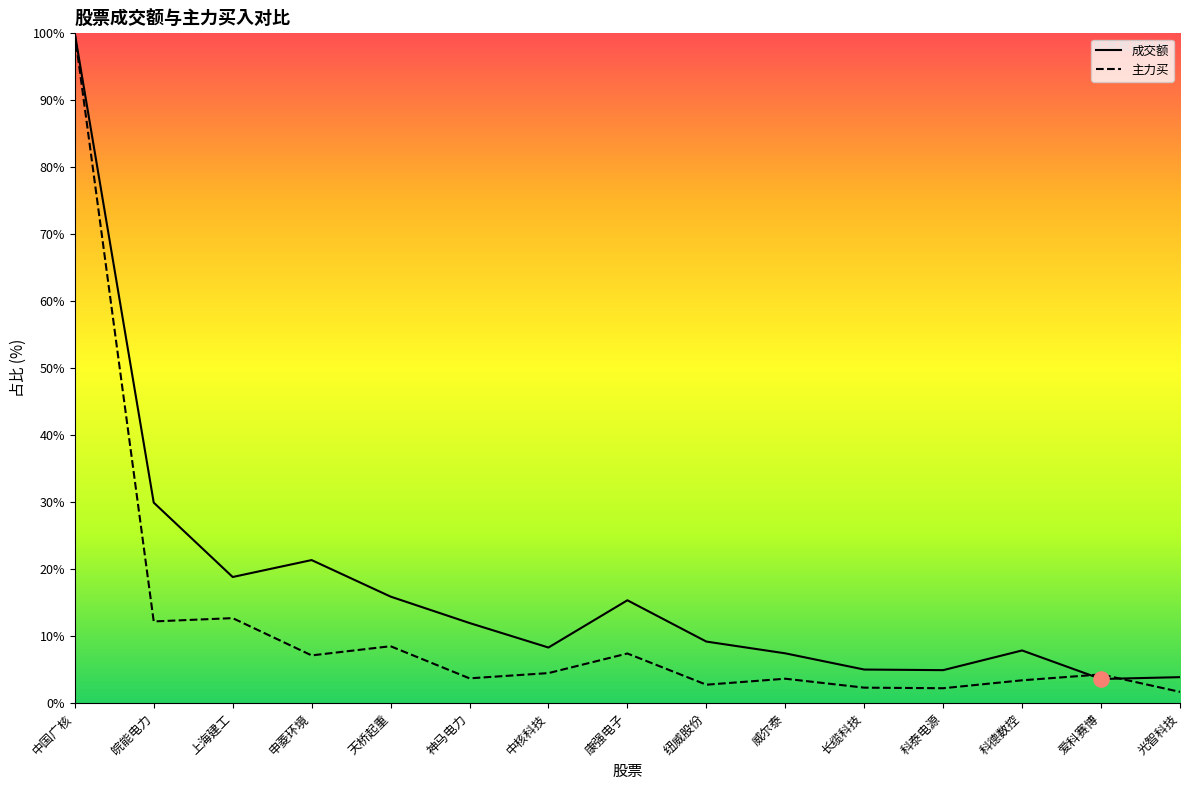

Which series has the largest total across all categories?

成交额